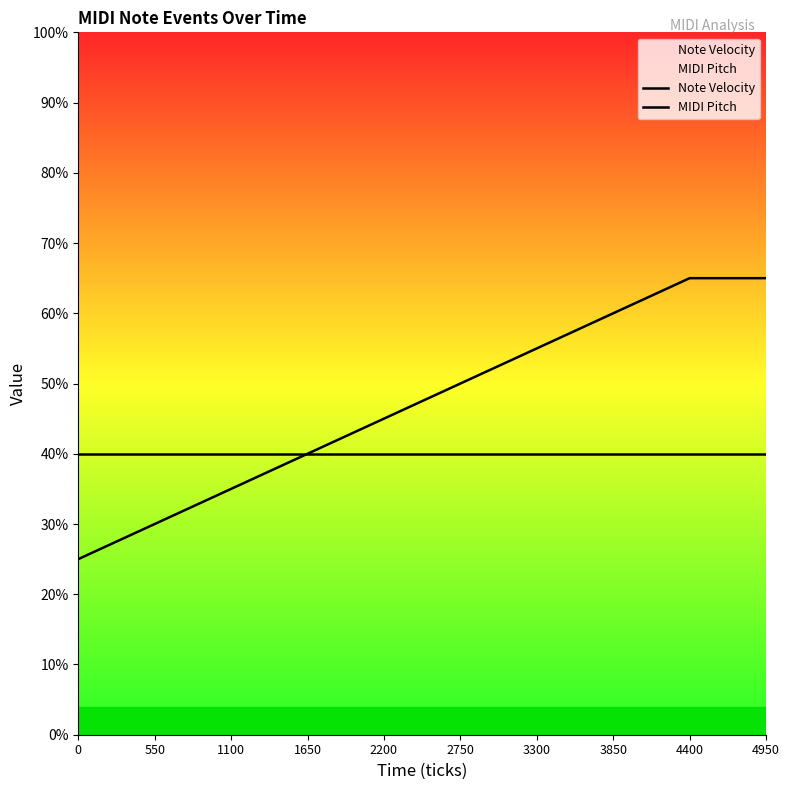

What is the difference between the maximum and minimum values in the MIDI Pitch series?

40